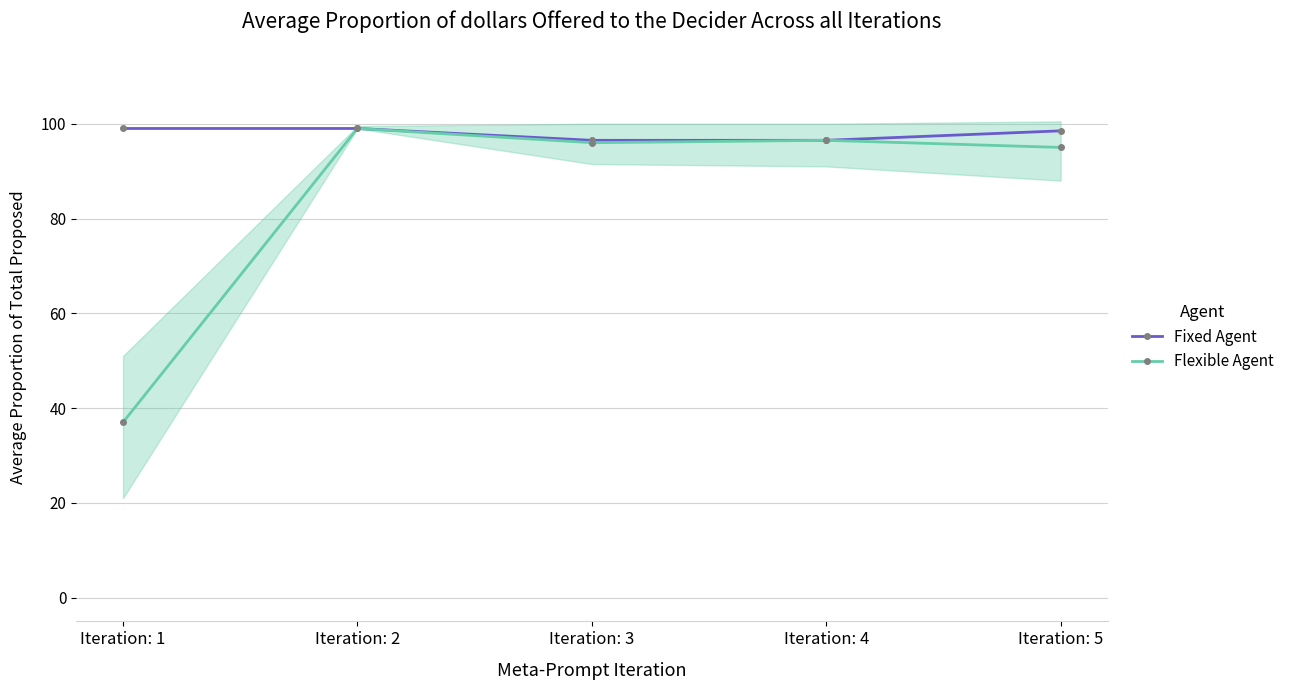

Where is Fixed Agent nearest to the value 97?

Iteration: 3